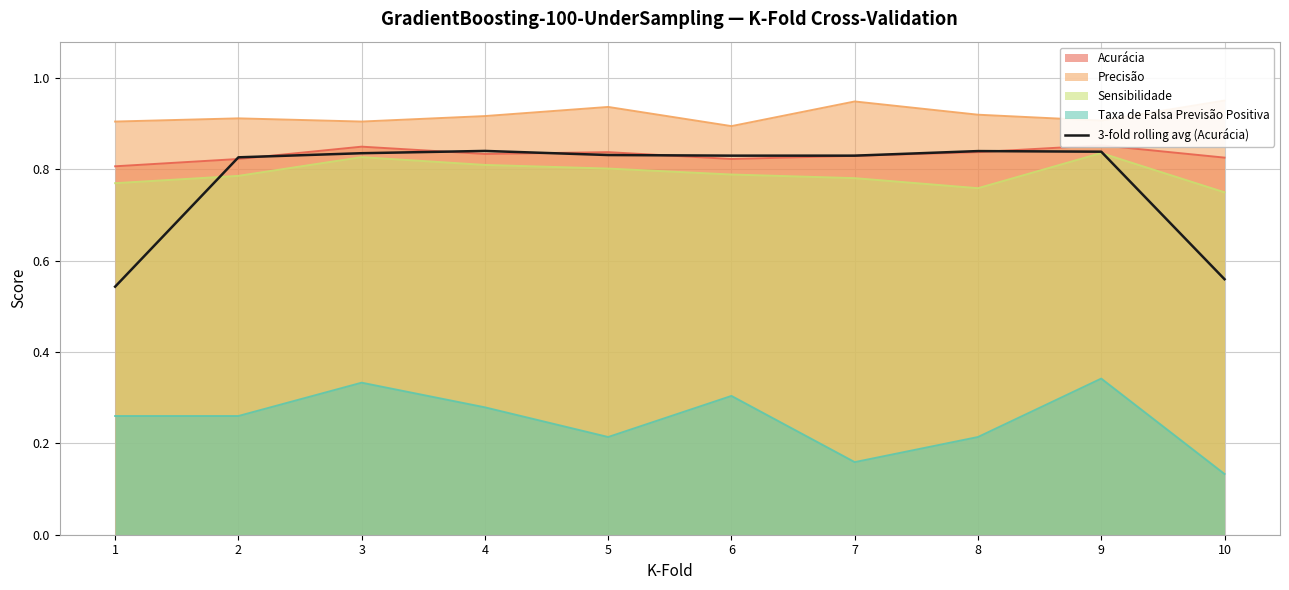

At which label is the value closest to 0?

1